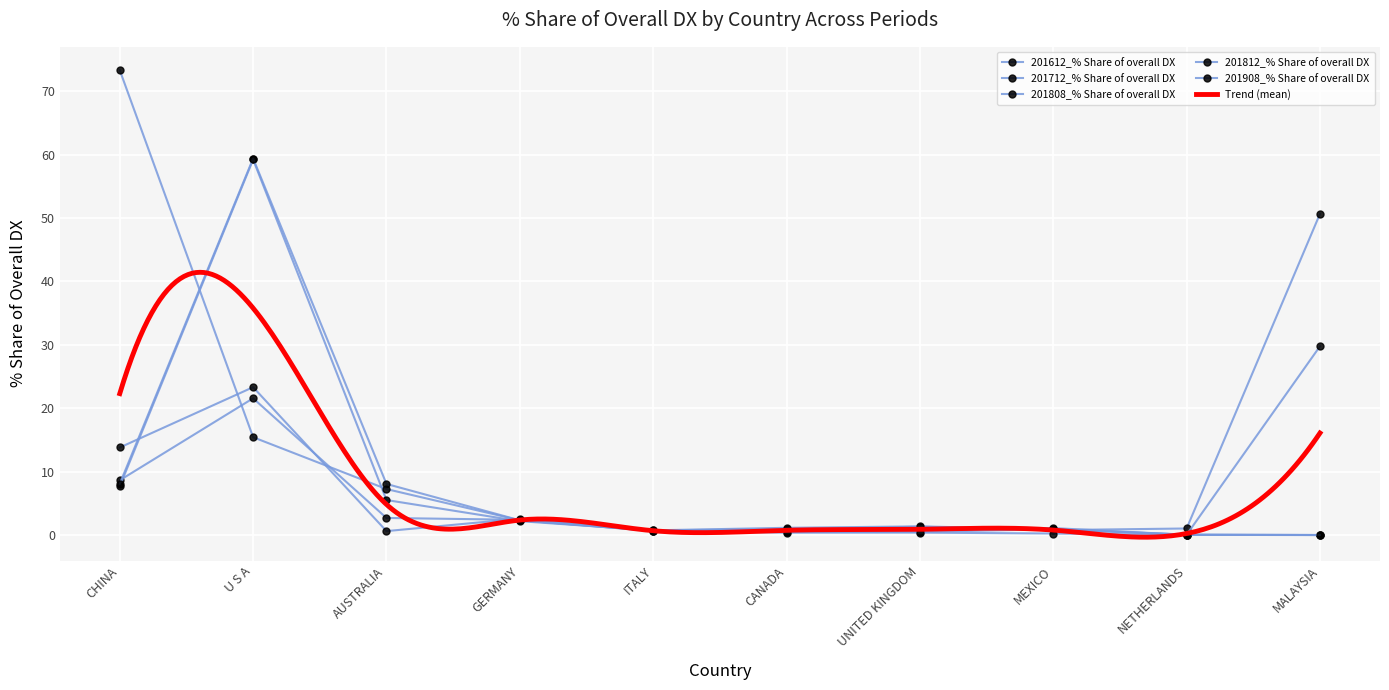

What is the highest value of the 201712_% Share of overall DX series?

29.8